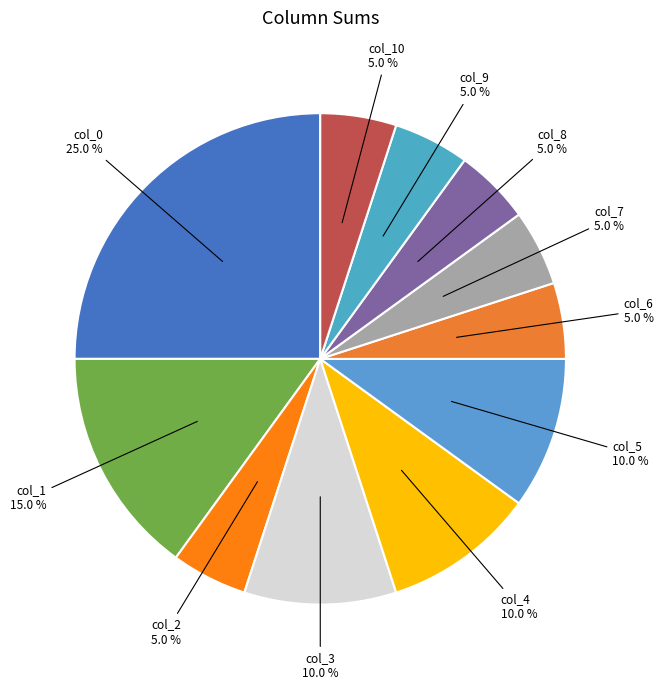

Which slice is the largest?

col_0